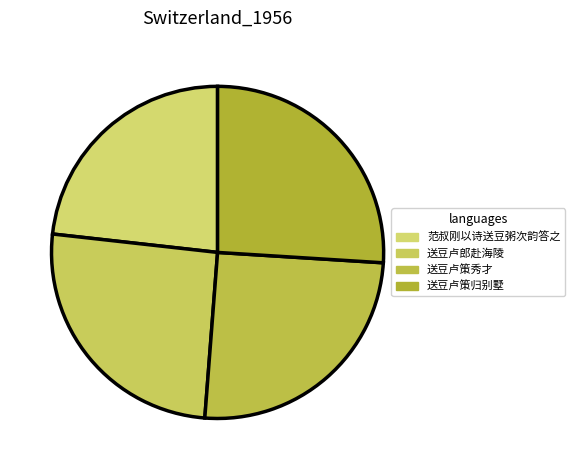

What percentage is the 送豆卢策归别墅 slice, to the nearest percent?

26%